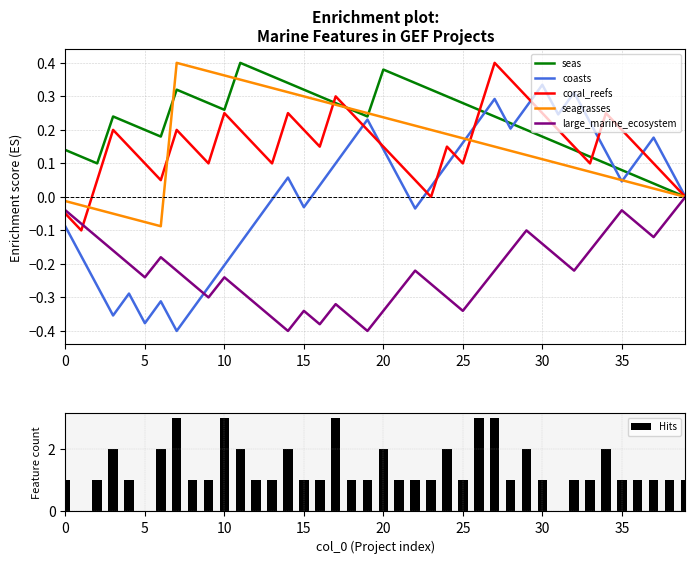

Which has a higher value, 34 or 27?

27